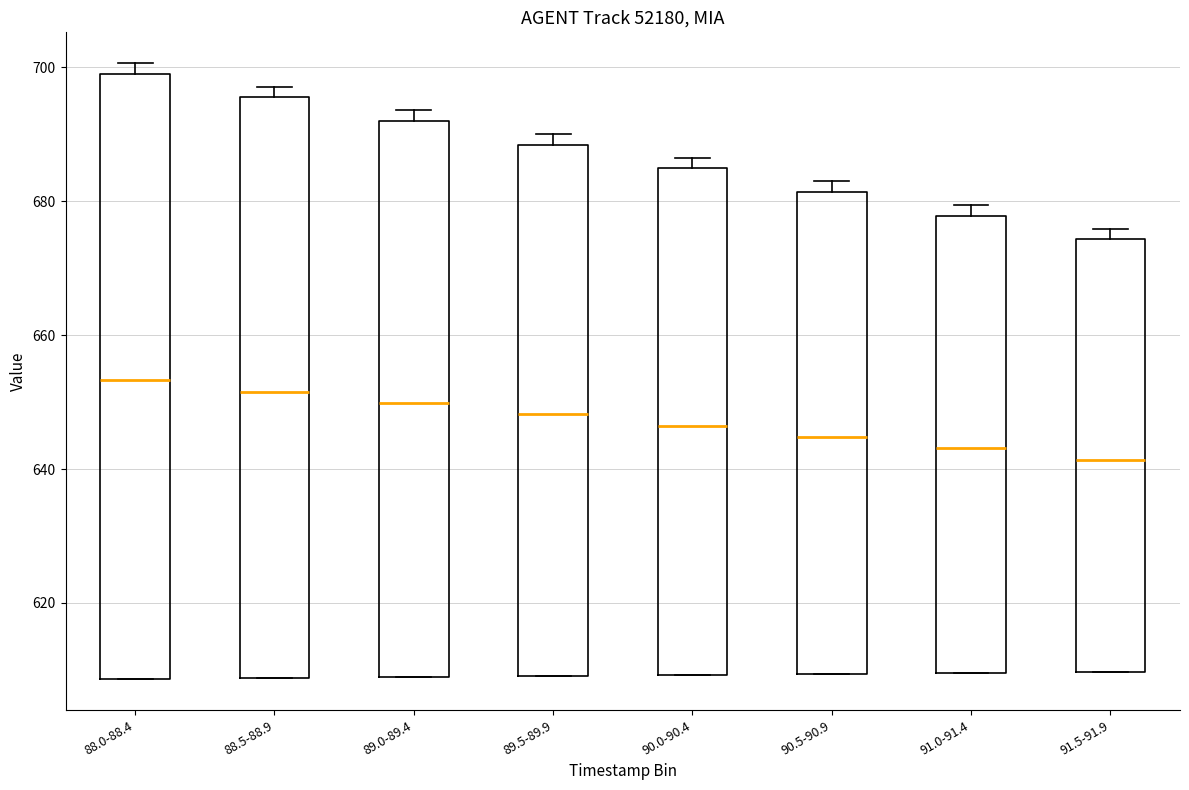

Comparing the boxes themselves (not the whiskers), which one is the tallest?

88.0-88.4